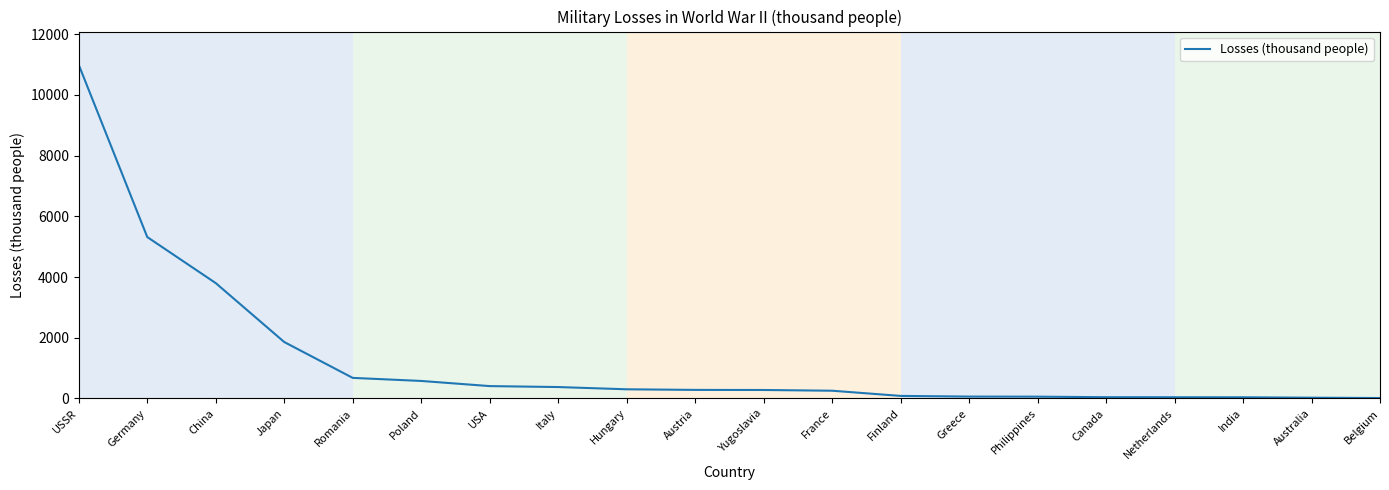

Approximately how many times larger is the value at France compared to Poland?

0.4